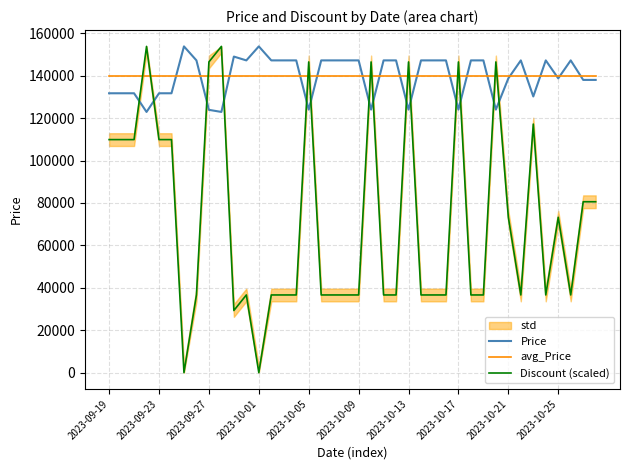

At 21, list the series in order from largest to smallest.

Discount (scaled), avg_Price, Price